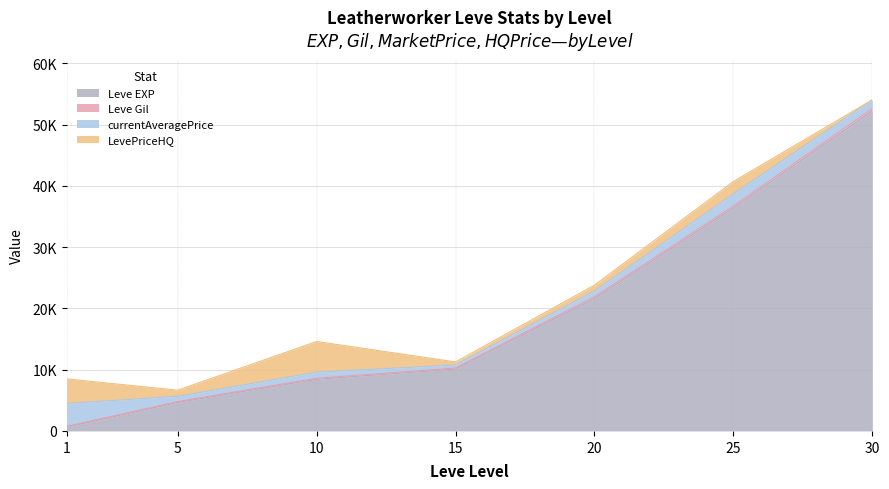

What is the minimum value for Leve EXP?

630